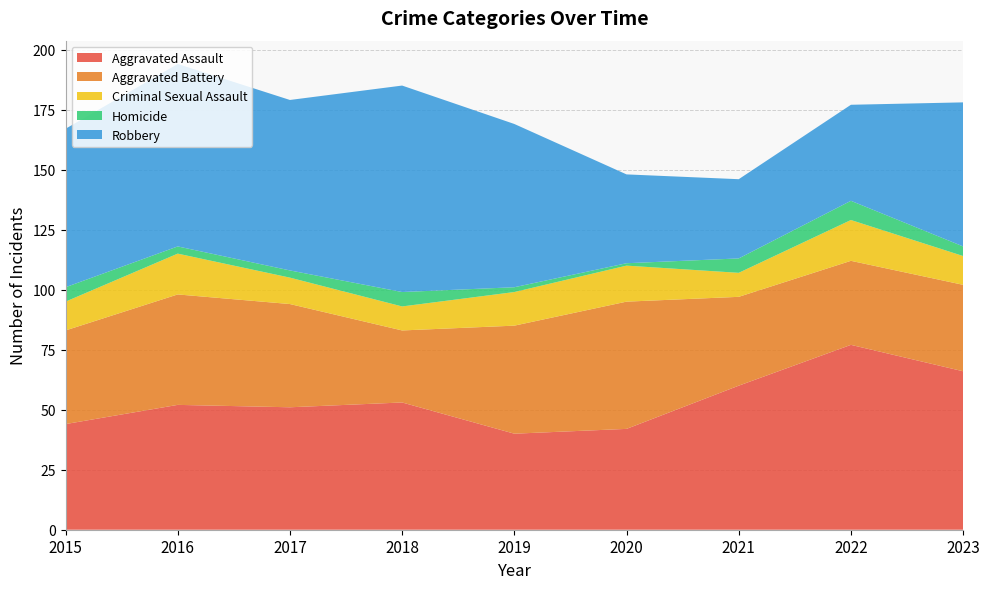

Reading left to right, extract all data points from this chart.

Aggravated Assault: 2015=44	2016=52	2017=51	2018=53	2019=40	2020=42	2021=60	2022=77	2023=66
Aggravated Battery: 2015=39	2016=46	2017=43	2018=30	2019=45	2020=53	2021=37	2022=35	2023=36
Criminal Sexual Assault: 2015=12	2016=17	2017=11	2018=10	2019=14	2020=15	2021=10	2022=17	2023=12
Homicide: 2015=6	2016=3	2017=3	2018=6	2019=2	2020=1	2021=6	2022=8	2023=4
Robbery: 2015=66	2016=76	2017=71	2018=86	2019=68	2020=37	2021=33	2022=40	2023=60